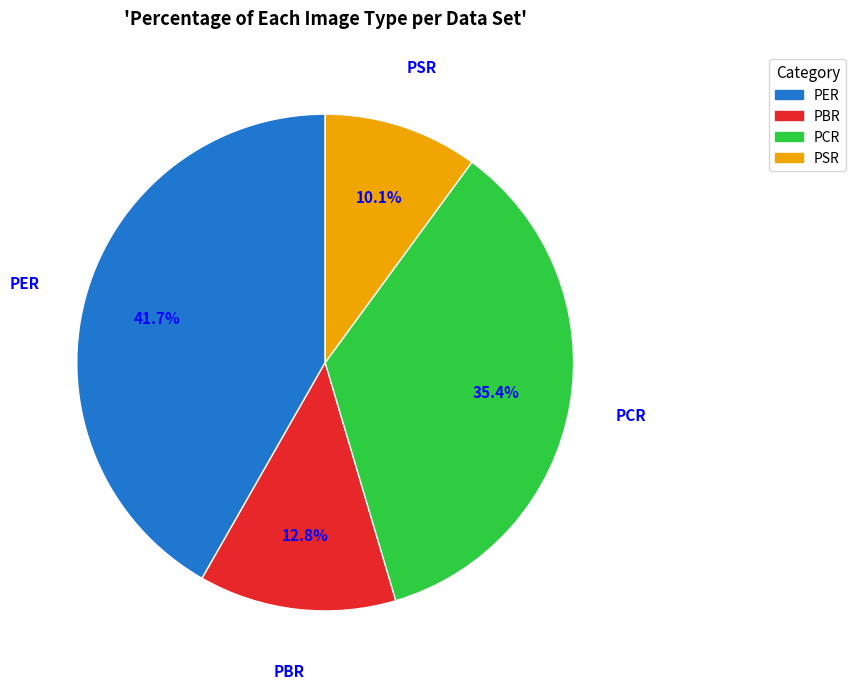

To the nearest percent, what percentage of the pie is PER?

42%